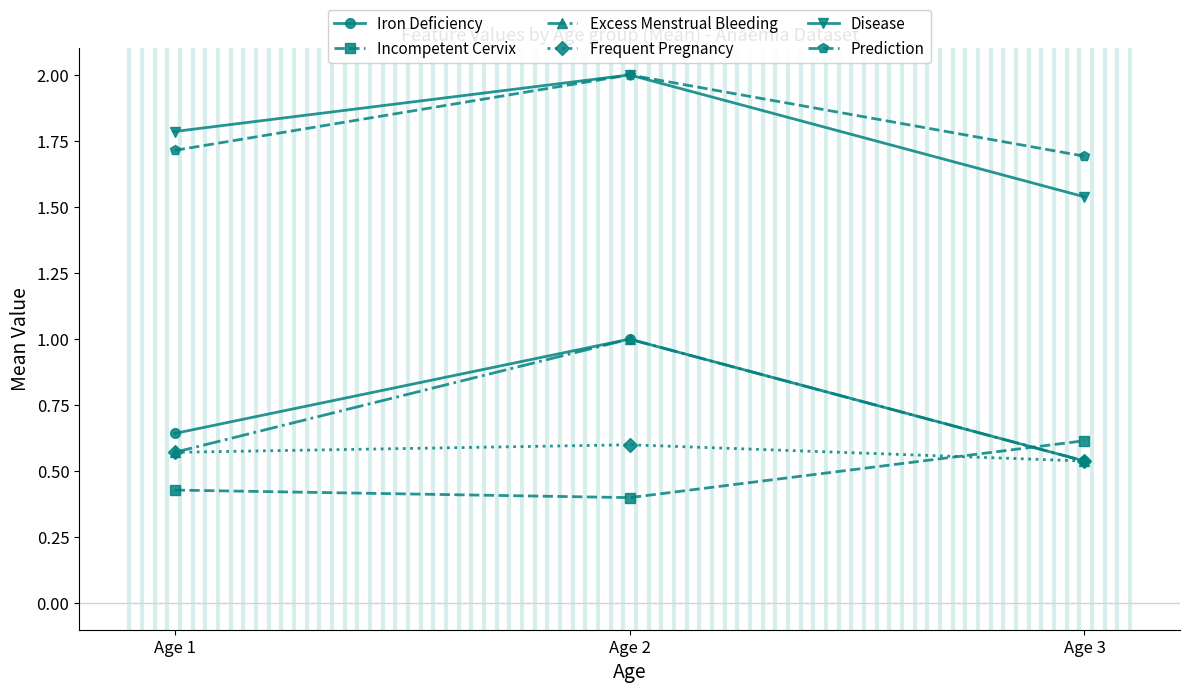

At which category is the sum across all series the highest?

Age 2